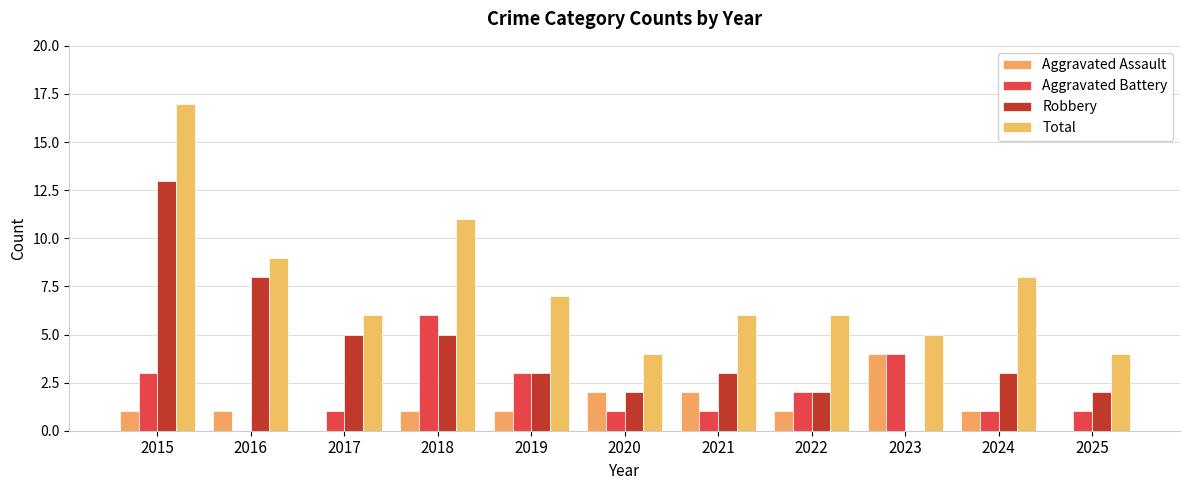

Reading left to right, extract all data points from this chart.

Aggravated Assault: 2015=1	2016=1	2017=0	2018=1	2019=1	2020=2	2021=2	2022=1	2023=4	2024=1	2025=0
Aggravated Battery: 2015=3	2016=0	2017=1	2018=6	2019=3	2020=1	2021=1	2022=2	2023=4	2024=1	2025=1
Robbery: 2015=13	2016=8	2017=5	2018=5	2019=3	2020=2	2021=3	2022=2	2023=0	2024=3	2025=2
Total: 2015=17	2016=9	2017=6	2018=11	2019=7	2020=4	2021=6	2022=6	2023=5	2024=8	2025=4